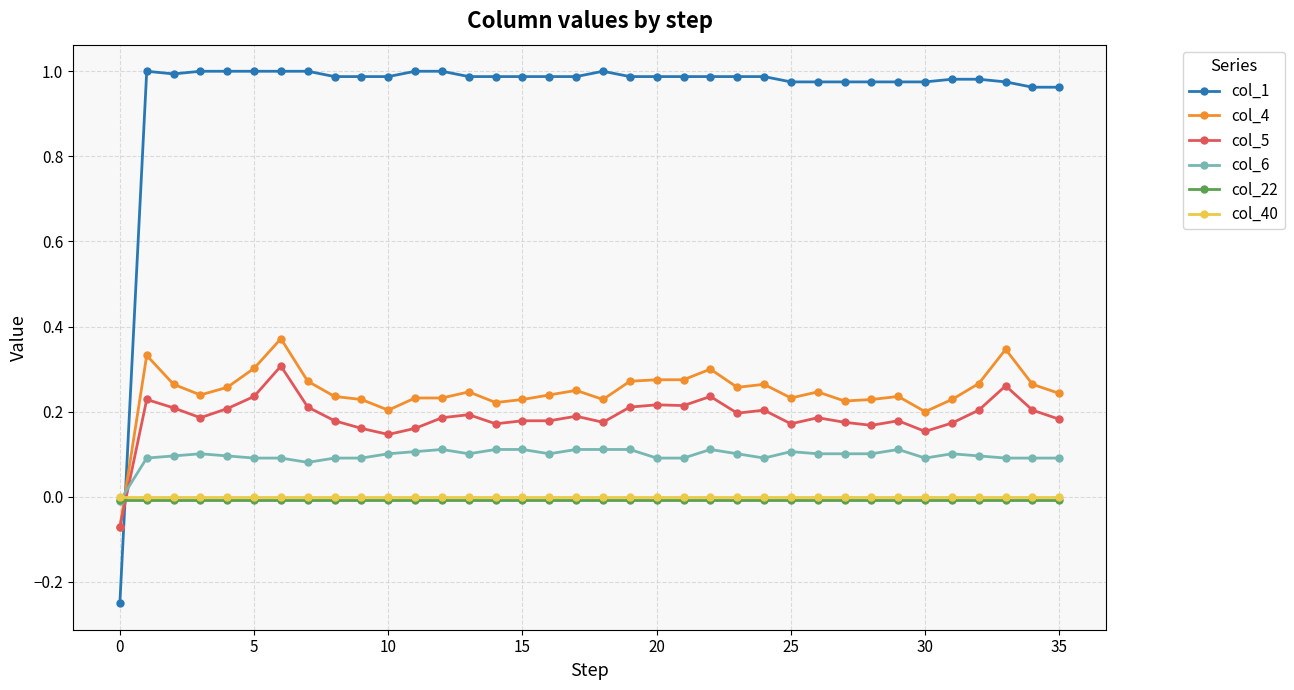

Which series has the largest total across all categories?

col_1